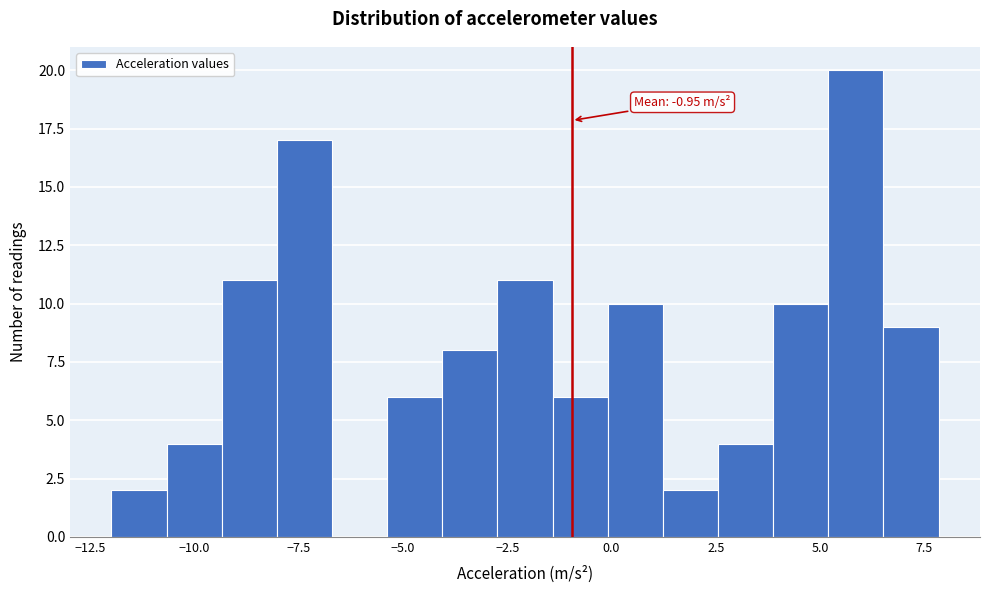

Around what value on the x-axis is the tallest bar? Give the approximate position of its centre, as read against the axis.

6.0